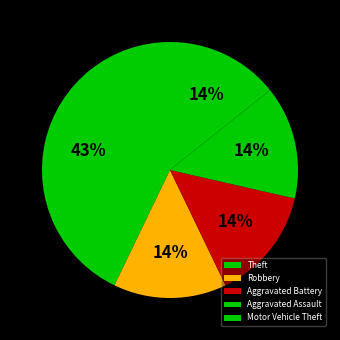

Combined, what portion of the pie is Theft and Motor Vehicle Theft?

57.1%